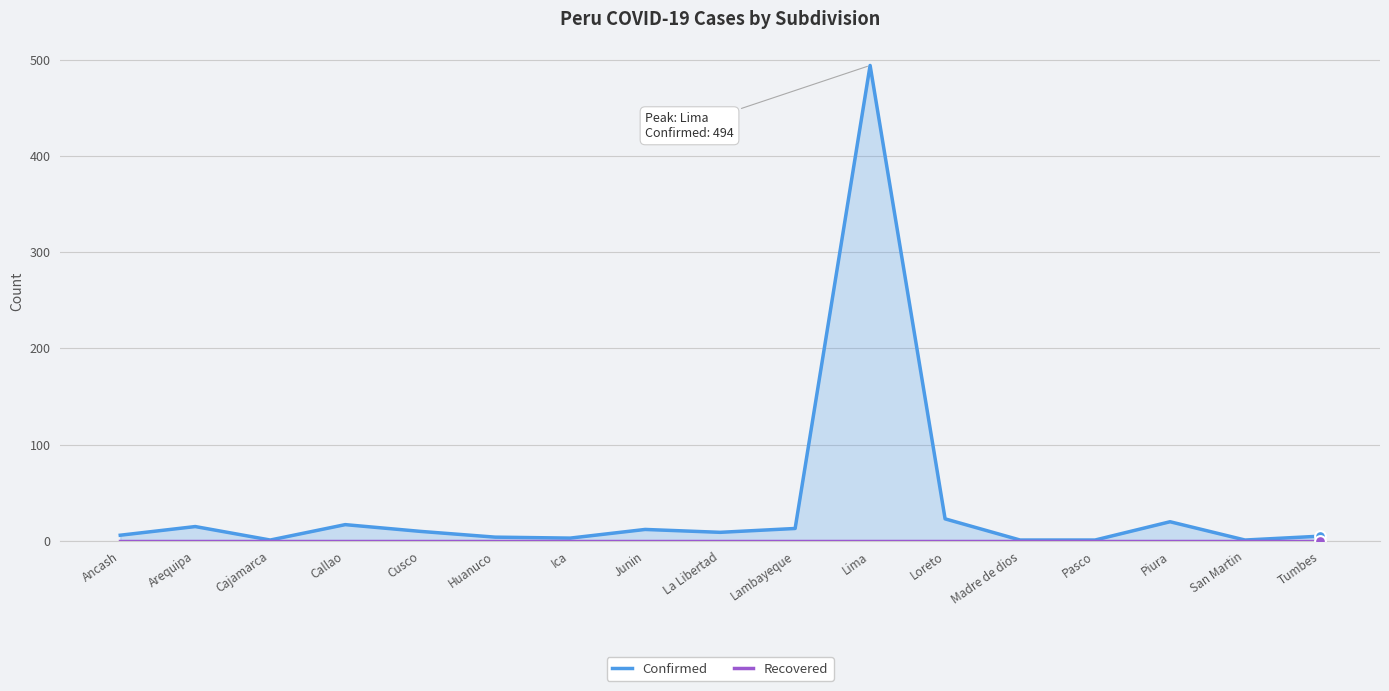

Which series contains the highest Y value?

Confirmed